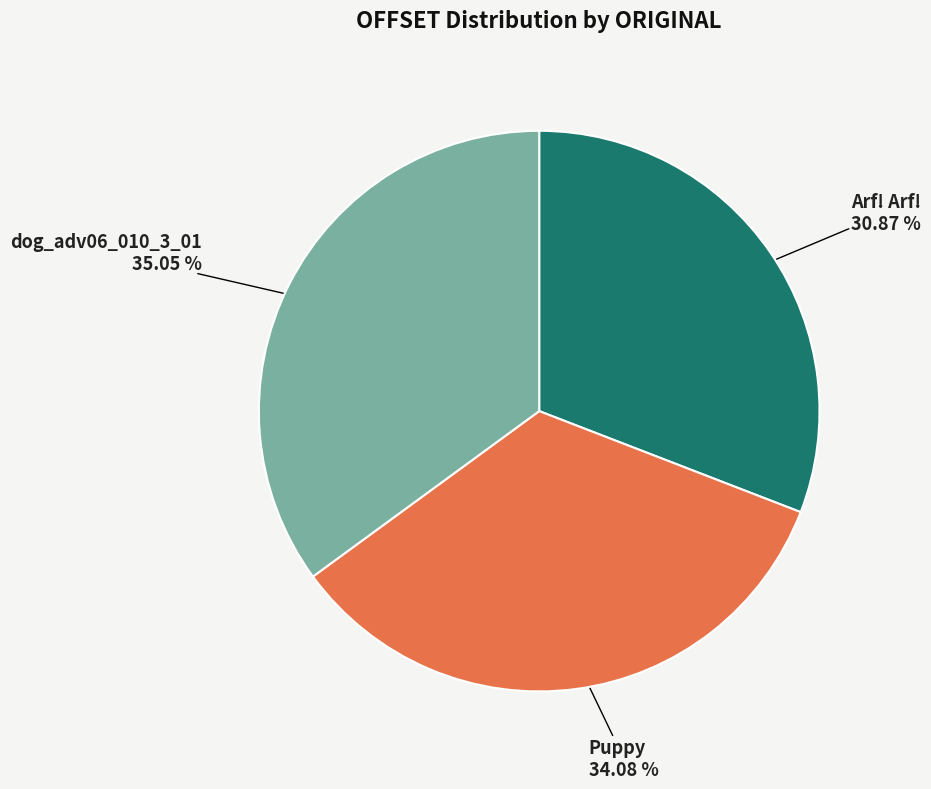

How many slices are in this pie chart?

3